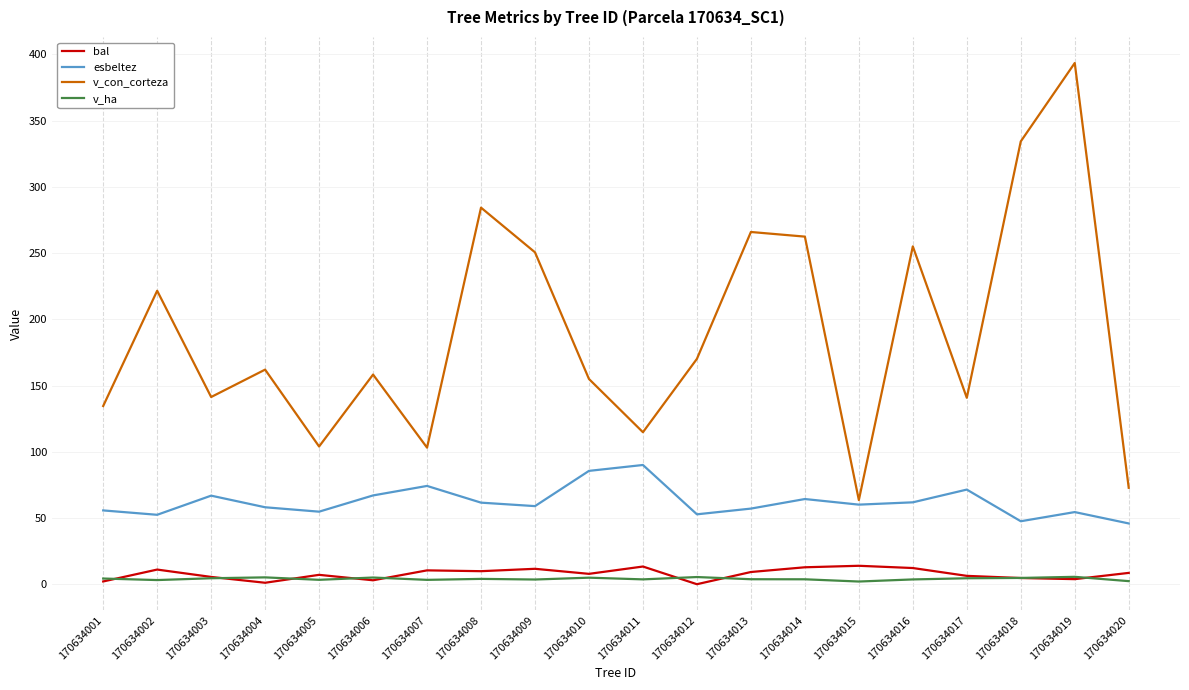

What is the minimum value for esbeltez?

45.9